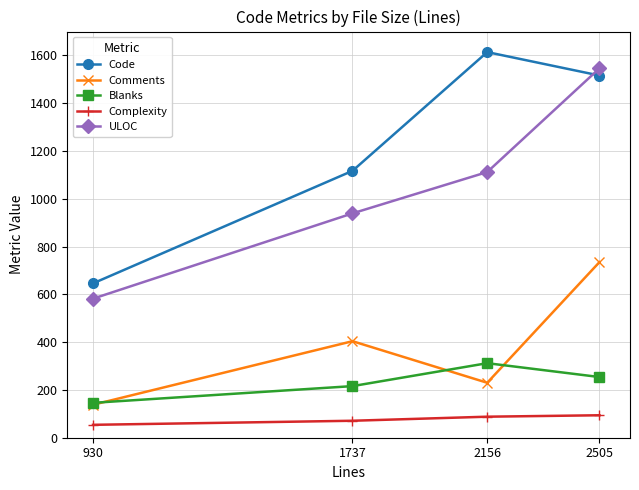

What are all the series names shown in the legend?

Code, Comments, Blanks, Complexity, ULOC